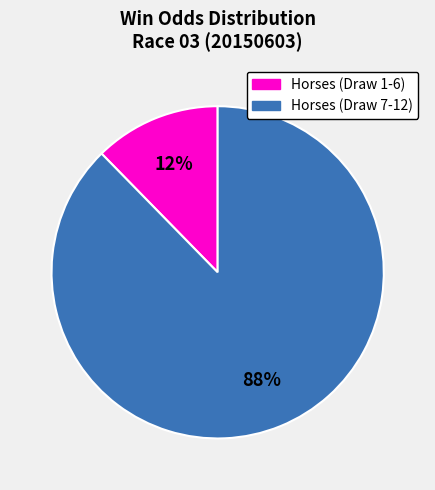

Count the number of slices in the pie.

2